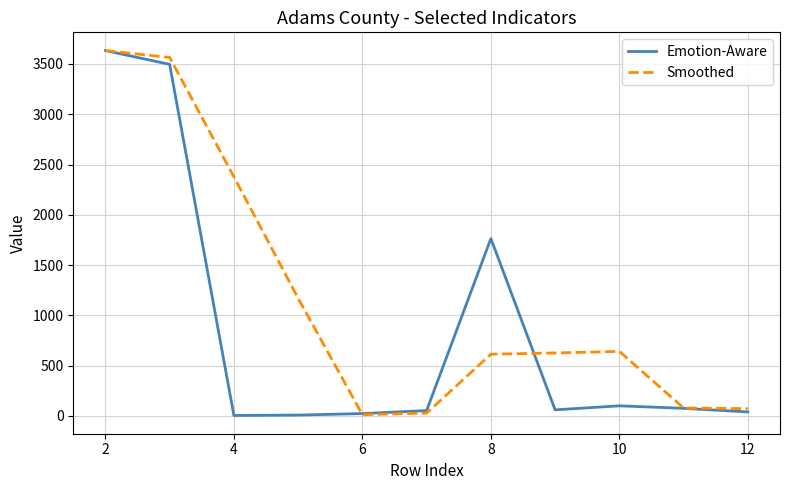

What is the maximum value for Emotion-Aware?

3633.0